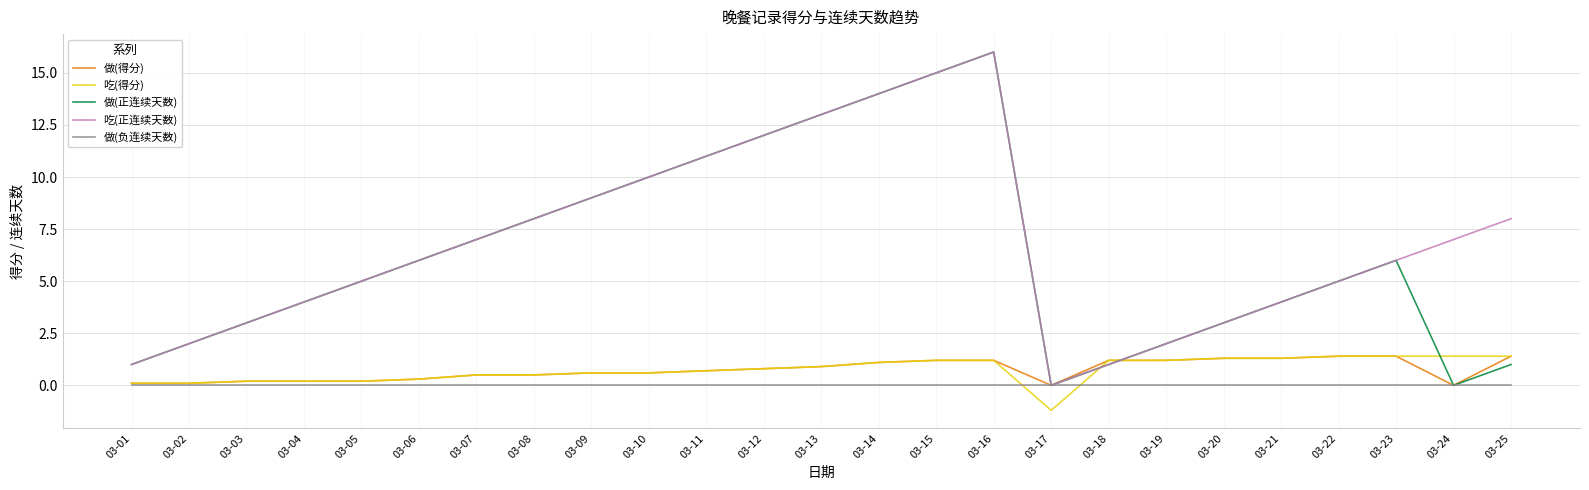

Reading left to right, what are all the values shown in this chart?

做(得分): 03-01=0.1	03-02=0.1	03-03=0.2	03-04=0.2	03-05=0.2	03-06=0.3	03-07=0.5	03-08=0.5	03-09=0.6	03-10=0.6	03-11=0.7	03-12=0.8	03-13=0.9	03-14=1.1	03-15=1.2	03-16=1.2	03-17=0.0	03-18=1.2	03-19=1.2	03-20=1.3	03-21=1.3	03-22=1.4	03-23=1.4	03-24=0.0	03-25=1.4
吃(得分): 03-01=0.1	03-02=0.1	03-03=0.2	03-04=0.2	03-05=0.2	03-06=0.3	03-07=0.5	03-08=0.5	03-09=0.6	03-10=0.6	03-11=0.7	03-12=0.8	03-13=0.9	03-14=1.1	03-15=1.2	03-16=1.2	03-17=-1.2	03-18=1.2	03-19=1.2	03-20=1.3	03-21=1.3	03-22=1.4	03-23=1.4	03-24=1.4	03-25=1.4
做(正连续天数): 03-01=1.0	03-02=2.0	03-03=3.0	03-04=4.0	03-05=5.0	03-06=6.0	03-07=7.0	03-08=8.0	03-09=9.0	03-10=10.0	03-11=11.0	03-12=12.0	03-13=13.0	03-14=14.0	03-15=15.0	03-16=16.0	03-17=0.0	03-18=1.0	03-19=2.0	03-20=3.0	03-21=4.0	03-22=5.0	03-23=6.0	03-24=0.0	03-25=1.0
吃(正连续天数): 03-01=1.0	03-02=2.0	03-03=3.0	03-04=4.0	03-05=5.0	03-06=6.0	03-07=7.0	03-08=8.0	03-09=9.0	03-10=10.0	03-11=11.0	03-12=12.0	03-13=13.0	03-14=14.0	03-15=15.0	03-16=16.0	03-17=0.0	03-18=1.0	03-19=2.0	03-20=3.0	03-21=4.0	03-22=5.0	03-23=6.0	03-24=7.0	03-25=8.0
做(负连续天数): 03-01=0.0	03-02=0.0	03-03=0.0	03-04=0.0	03-05=0.0	03-06=0.0	03-07=0.0	03-08=0.0	03-09=0.0	03-10=0.0	03-11=0.0	03-12=0.0	03-13=0.0	03-14=0.0	03-15=0.0	03-16=0.0	03-17=0.0	03-18=0.0	03-19=0.0	03-20=0.0	03-21=0.0	03-22=0.0	03-23=0.0	03-24=0.0	03-25=0.0